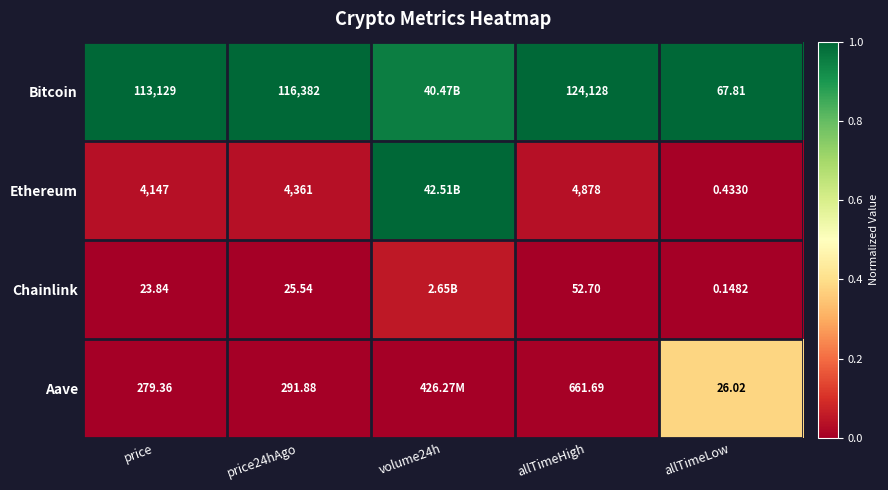

Between allTimeHigh and allTimeLow, which series saw the biggest shift?

Bitcoin